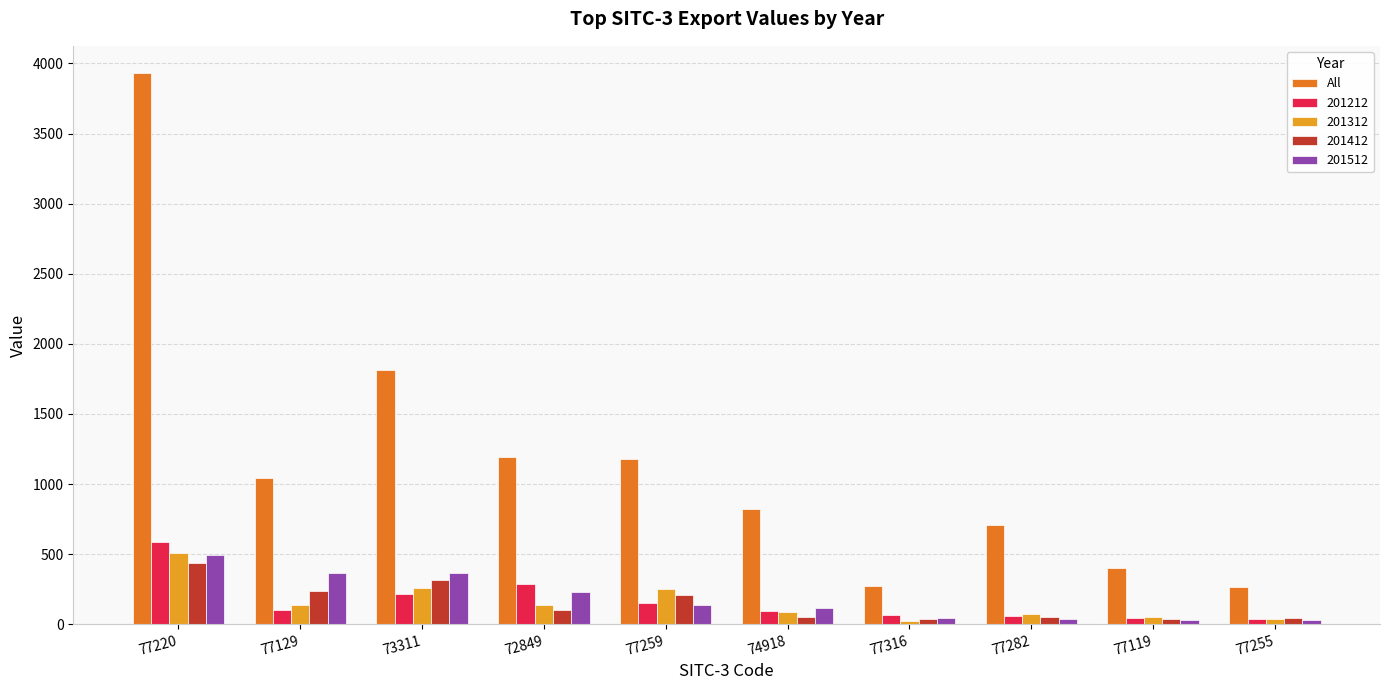

What is the label of the 6th bar from the right?

77259